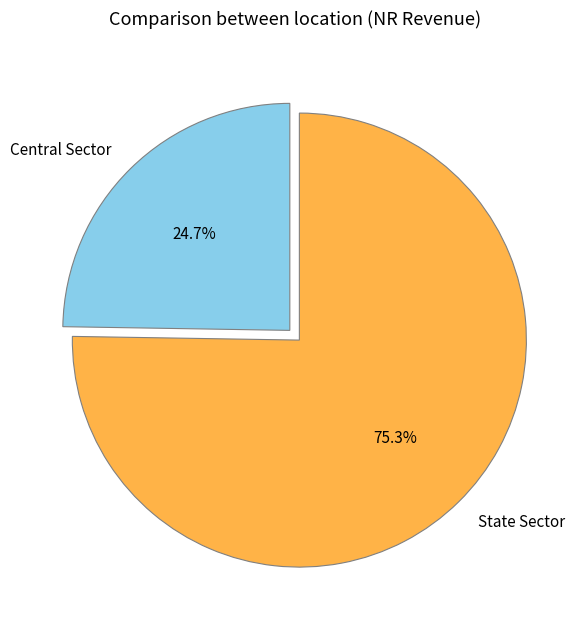

The Central Sector slice represents 25% of the pie. True or false?

True